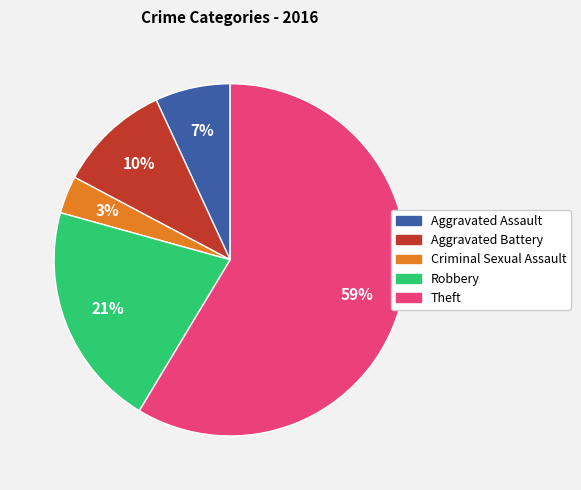

What is the smallest slice in the pie chart?

Criminal Sexual Assault